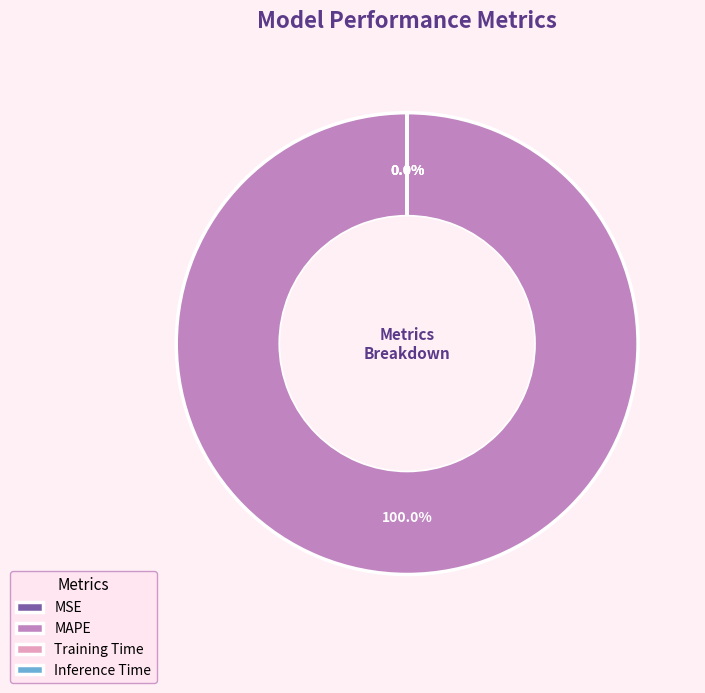

Which category has the biggest portion of the pie?

MAPE